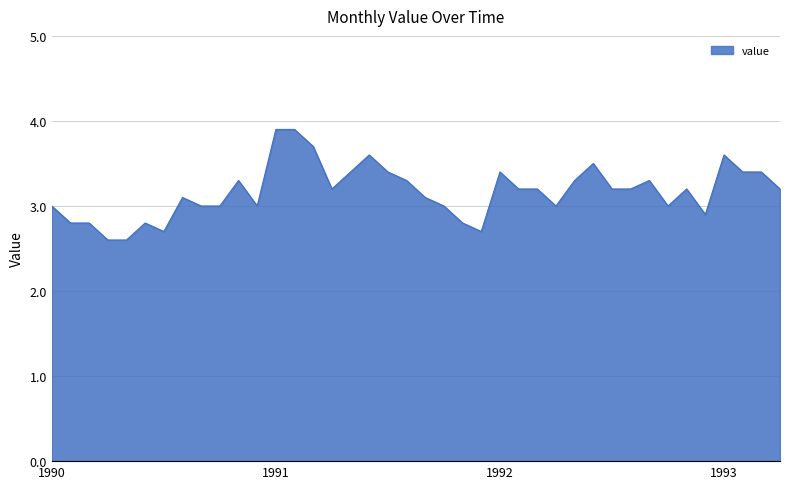

What is the smallest value displayed?

2.6